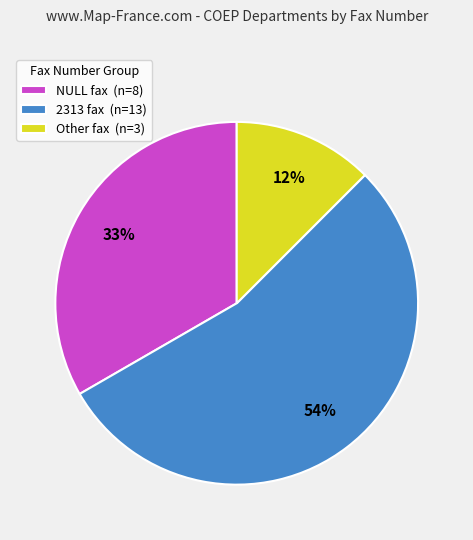

Which category has the smallest portion of the pie?

Other fax (n=3)